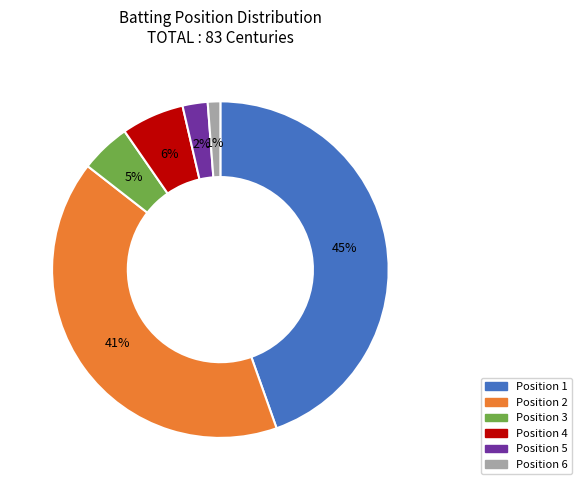

Is it true that Position 6 is 11% of the pie?

False